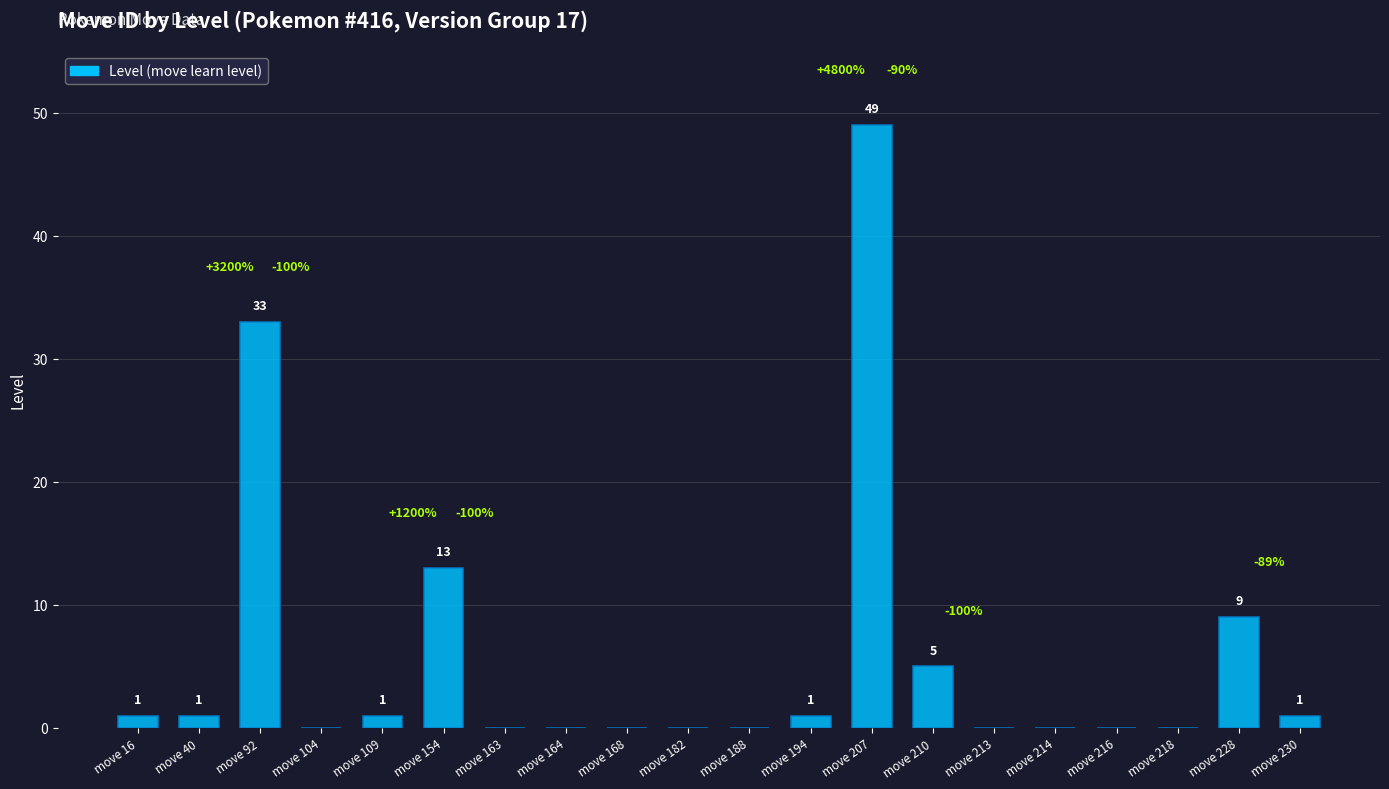

Reading left to right, extract all data points from this chart.

1	1	33	0	1	13	0	0	0	0	0	1	49	5	0	0	0	0	9	1